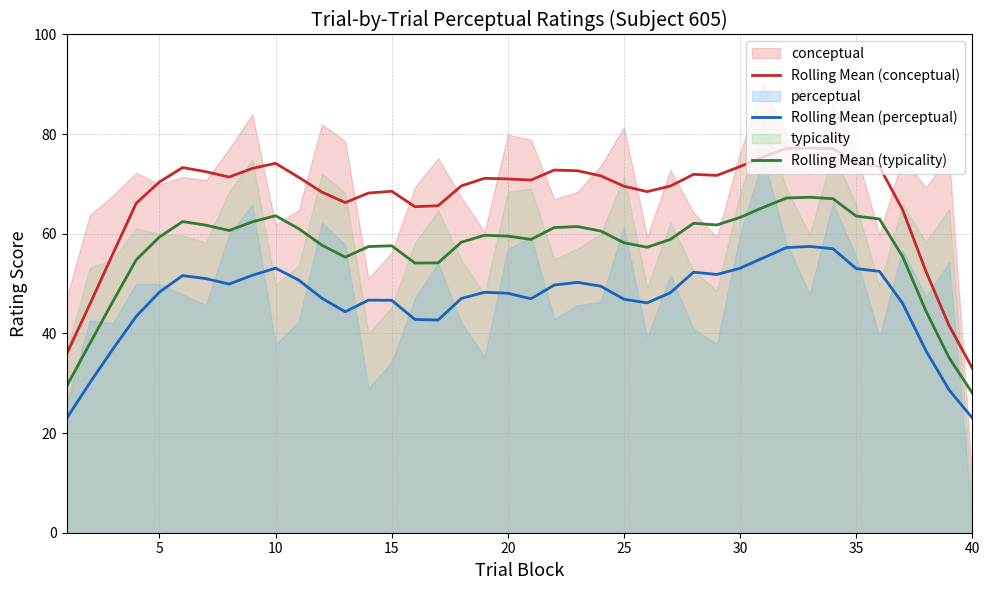

What is the value of the Rolling Mean (perceptual) point at the 10th from the left?

53.1